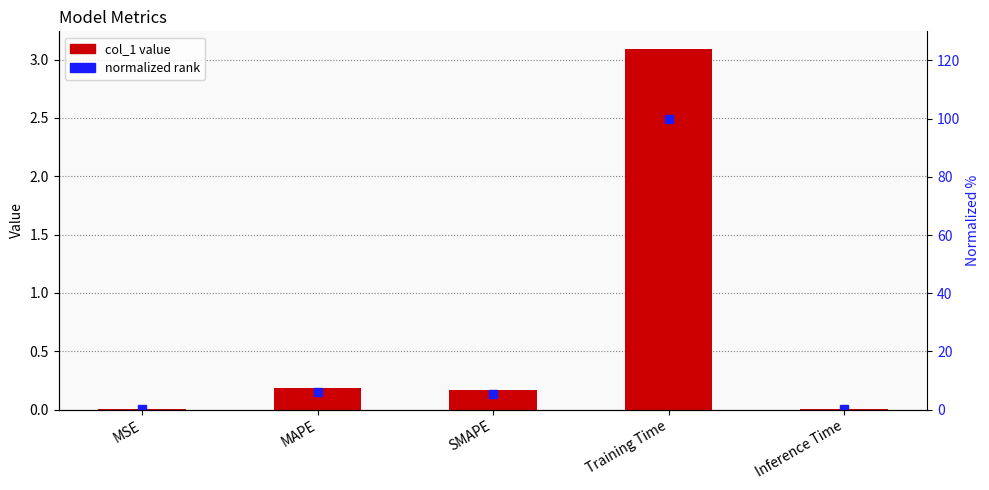

What is the highest value of the percentile (normalized) series?

100.0